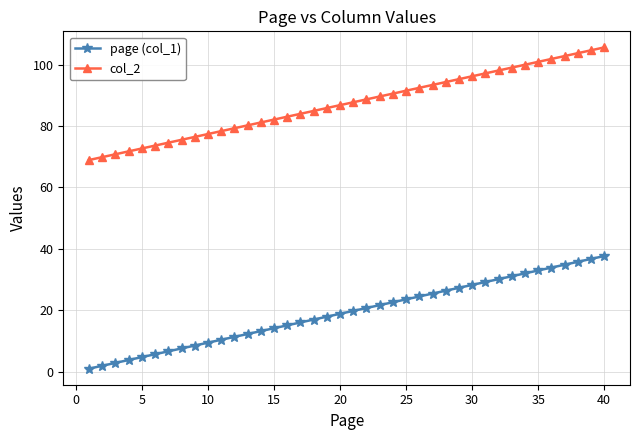

True or false: col_2 and page (col_1) intersect in this chart.

False